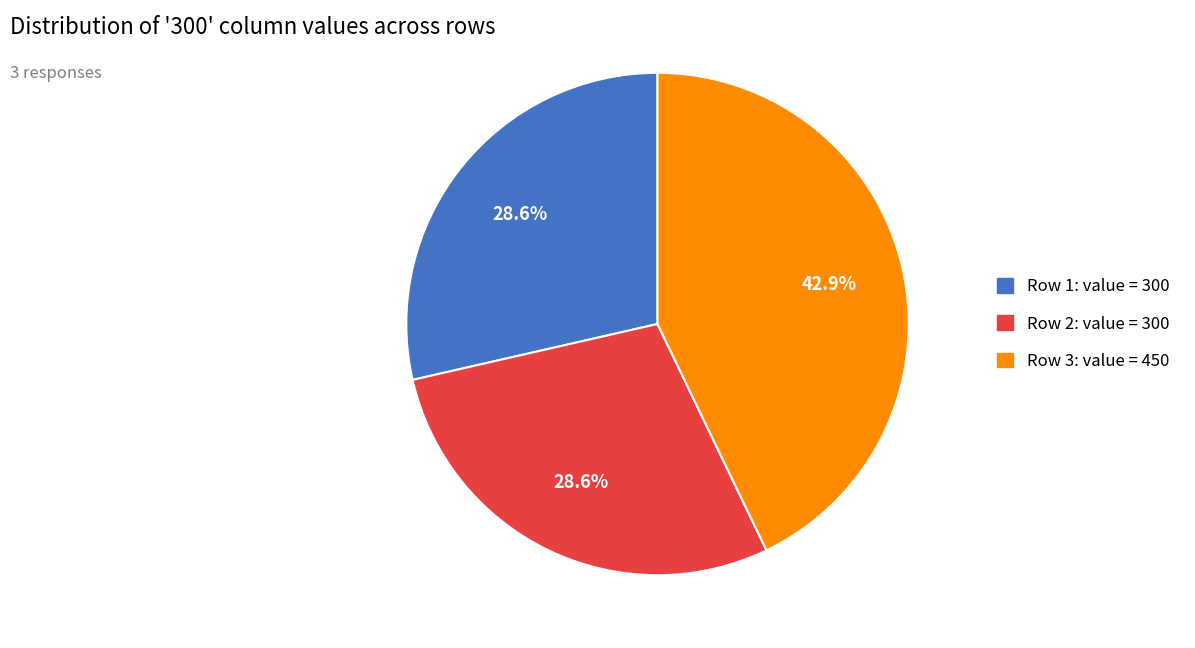

Is there a majority slice in this chart?

No